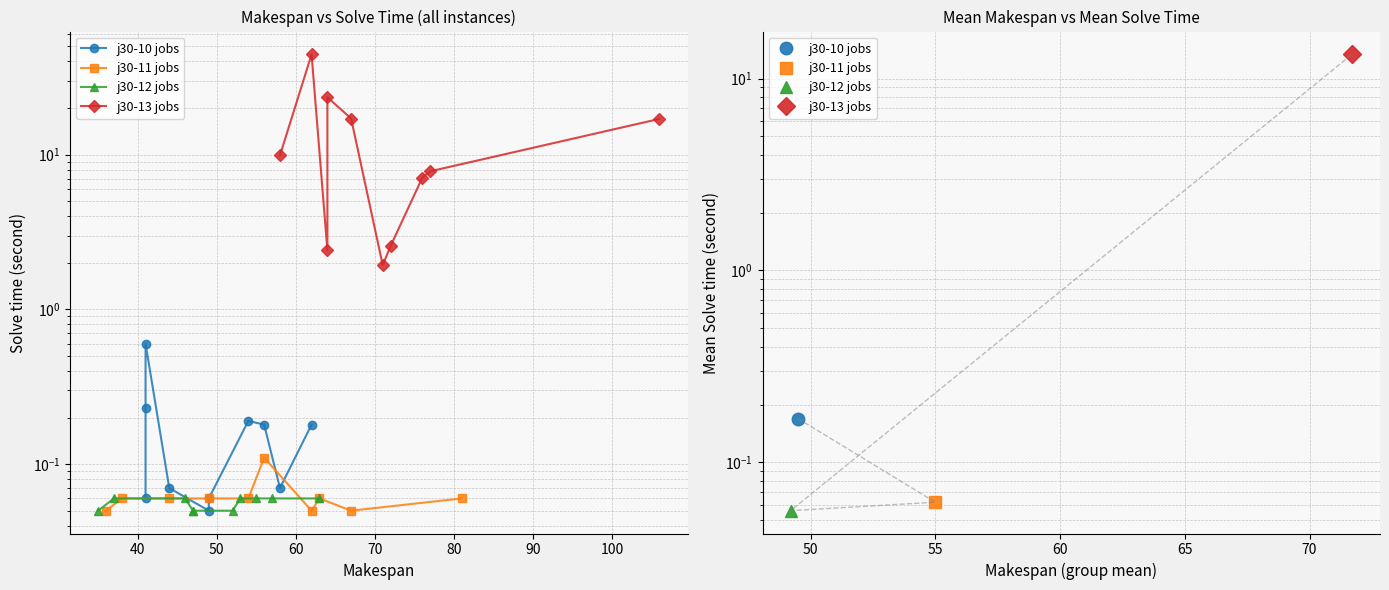

What is the sum of all j30-11 jobs values?

0.6